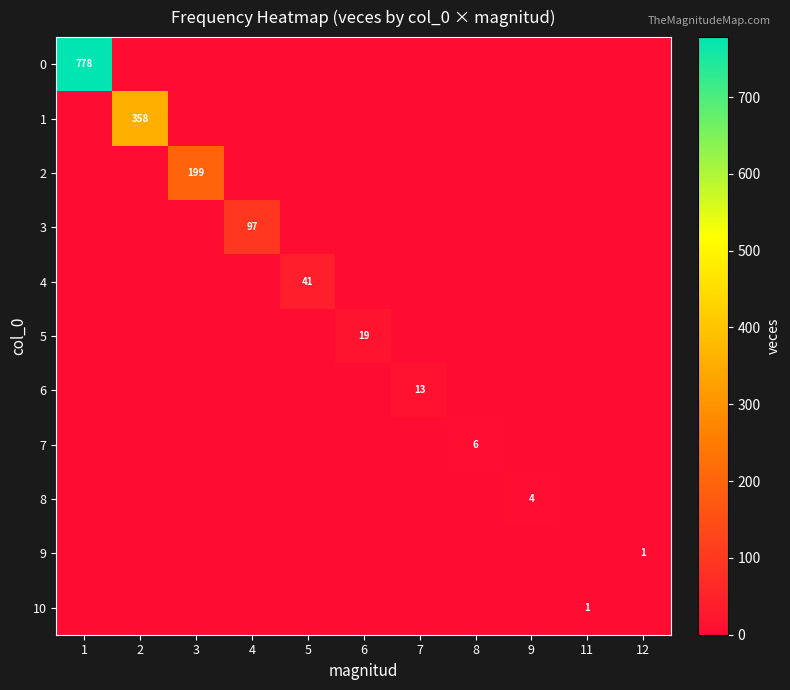

Which category has the highest value in the 9 series?

12